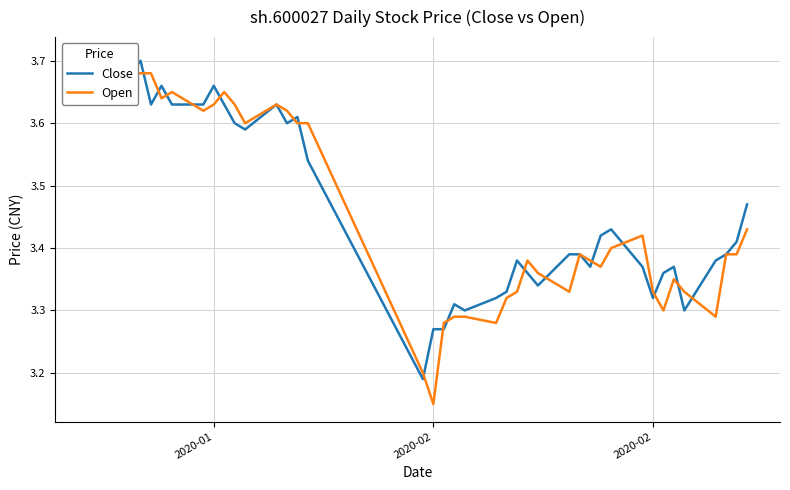

How many intersections are there between Close and Open?

18